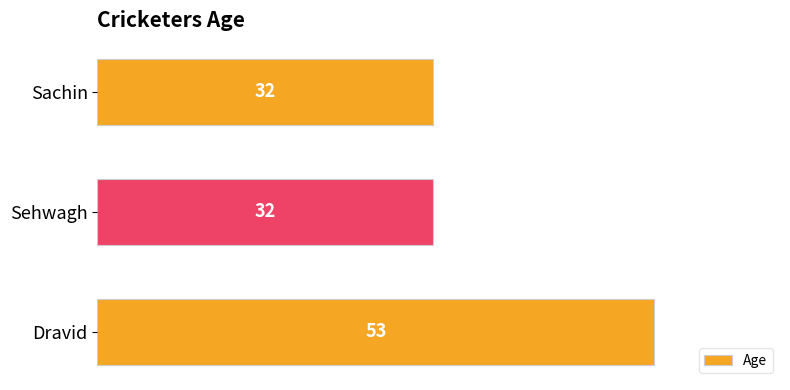

Reading top to bottom, list all the values displayed in this chart.

Sachin=32	Sehwagh=32	Dravid=53